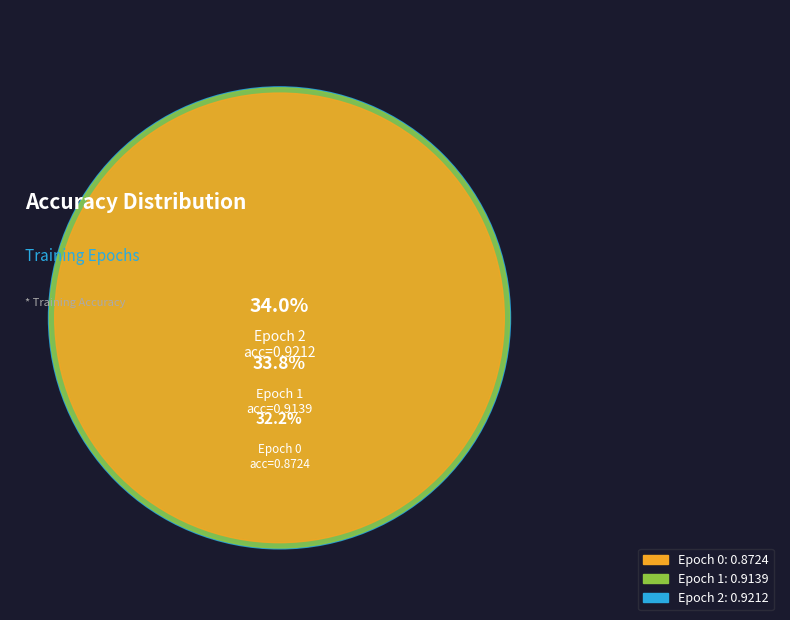

Is the sum of Epoch 1 and Epoch 0 greater than half?

Yes